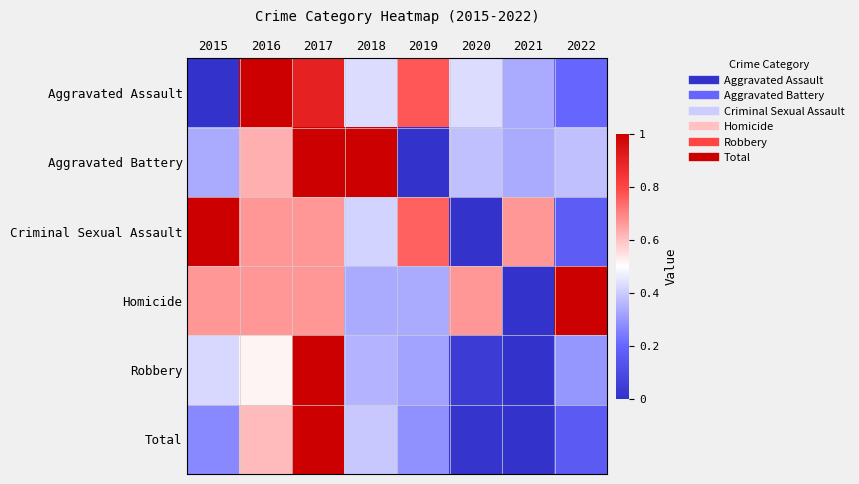

What is the greatest value displayed?

1.0